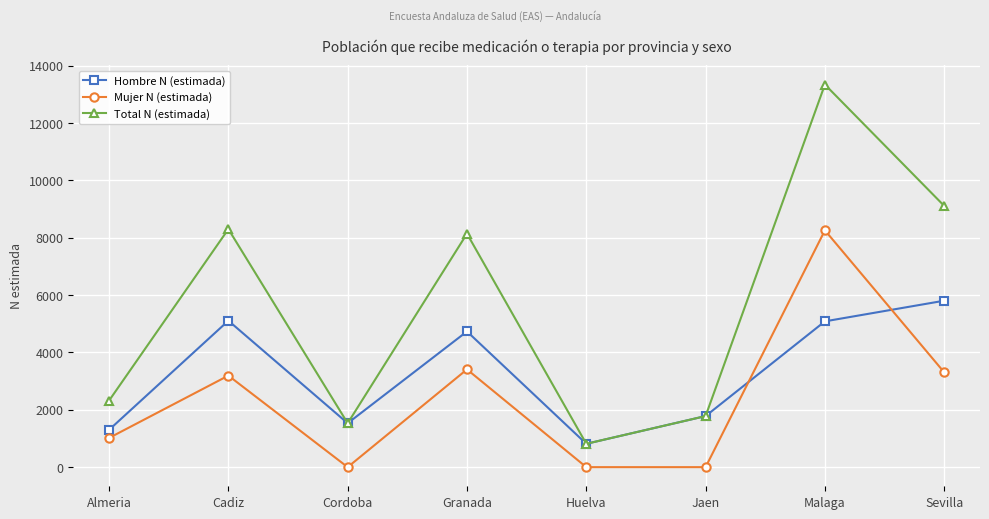

The value of Total N (estimada) at Sevilla is 3515. True or false?

False